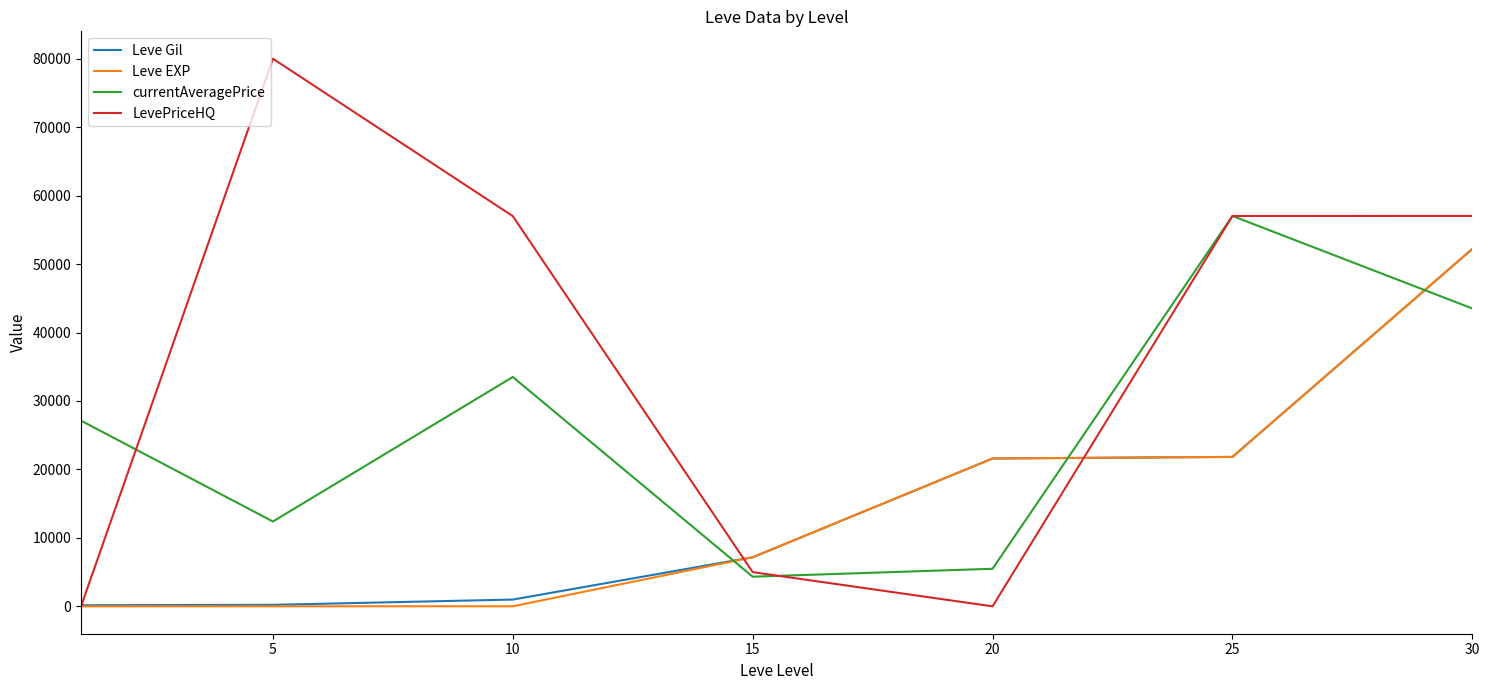

Which series has the largest range (max minus min)?

LevePriceHQ